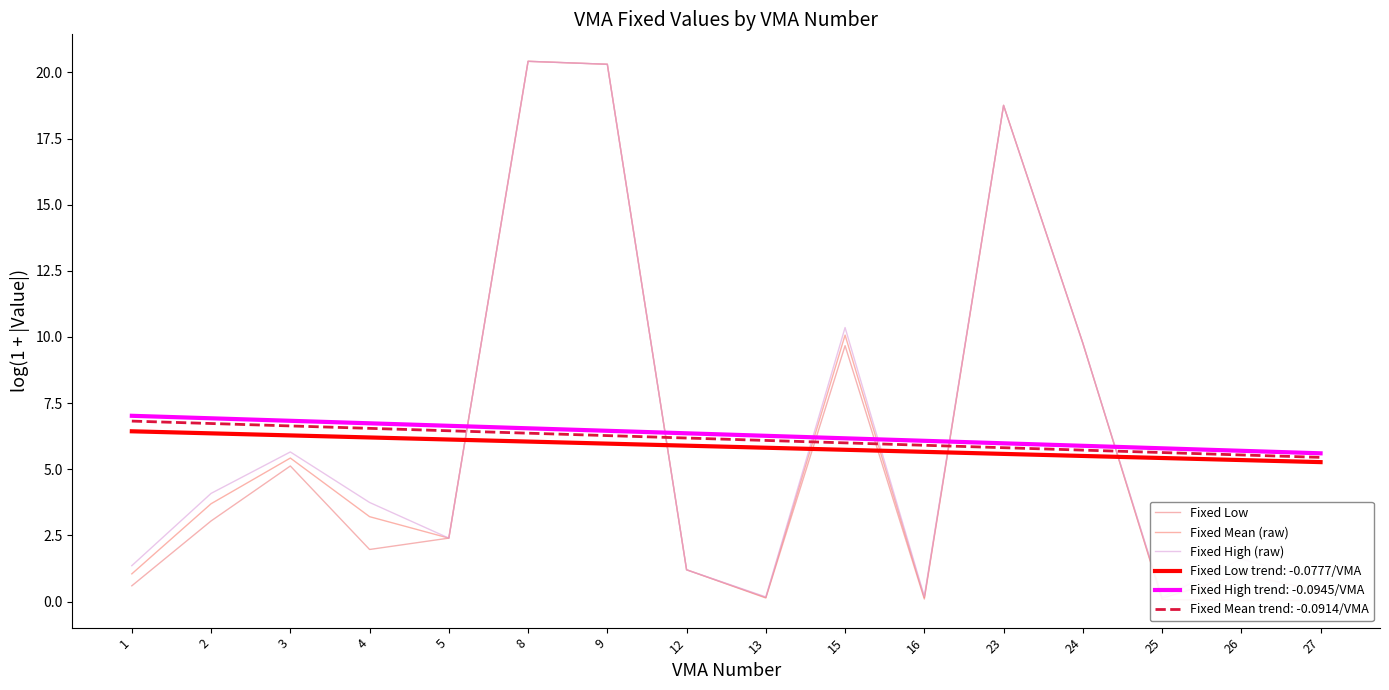

Reading right to left, extract all data points from this chart.

Fixed Low: 0.0	0.0	0.1	9.8	18.8	0.1	9.7	0.1	1.2	20.3	20.4	2.4	2.0	5.1	3.0	0.6
Fixed Mean (raw): 0.4	1.0	0.1	9.8	18.8	0.1	10.1	0.2	1.2	20.3	20.4	2.4	3.2	5.4	3.7	1.0
Fixed High (raw): 0.8	1.6	0.2	9.8	18.8	0.2	10.4	0.2	1.2	20.3	20.4	2.4	3.7	5.7	4.1	1.4